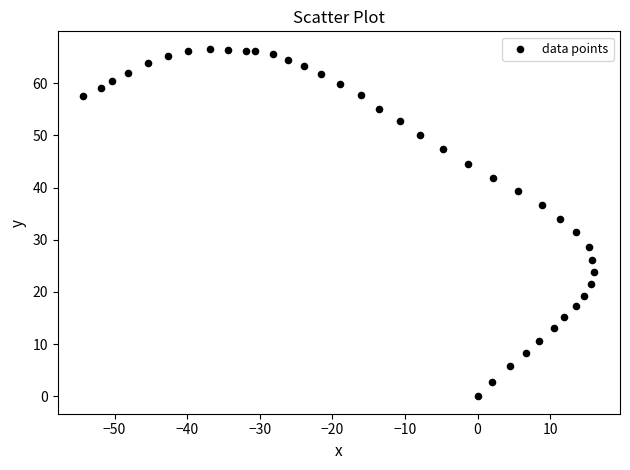

What is the range of Y values (max minus min)?

66.6